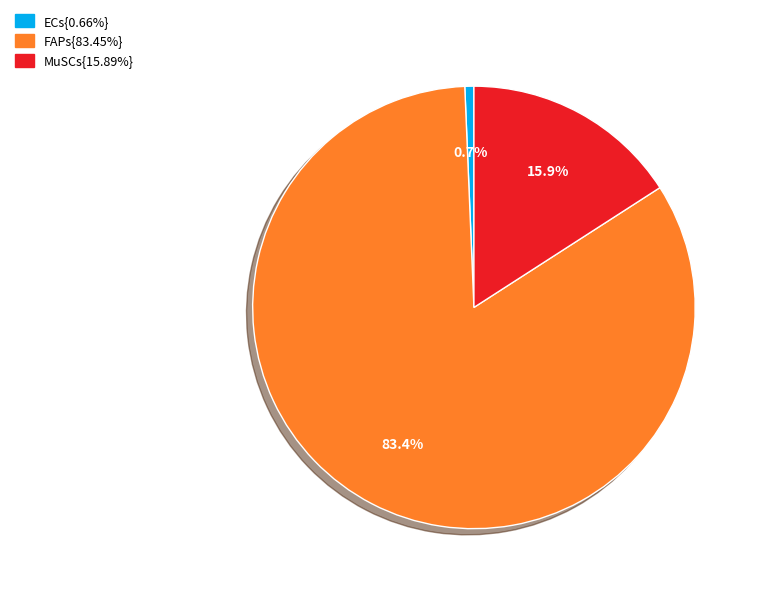

How many segments does this pie chart have?

3